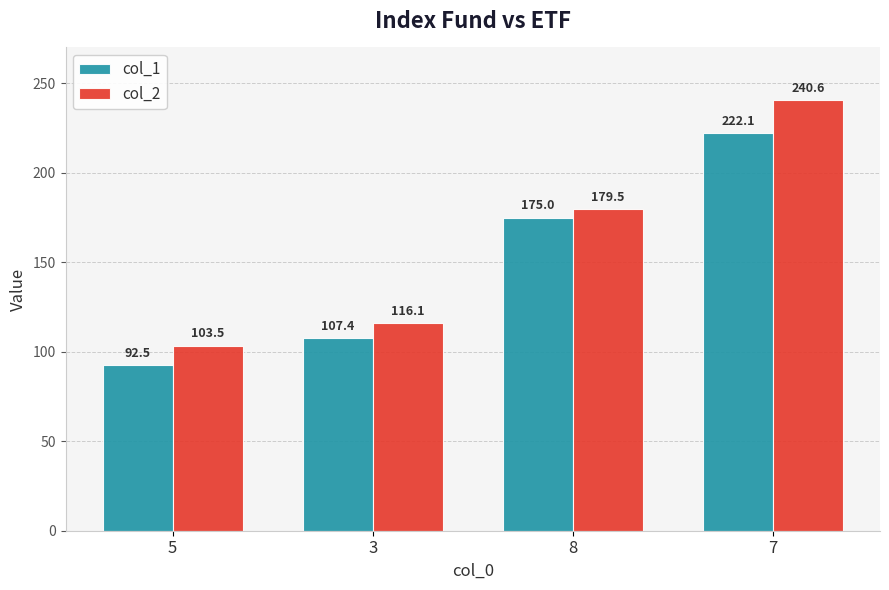

Is it true that col_1 equals 107.4 at 3?

True